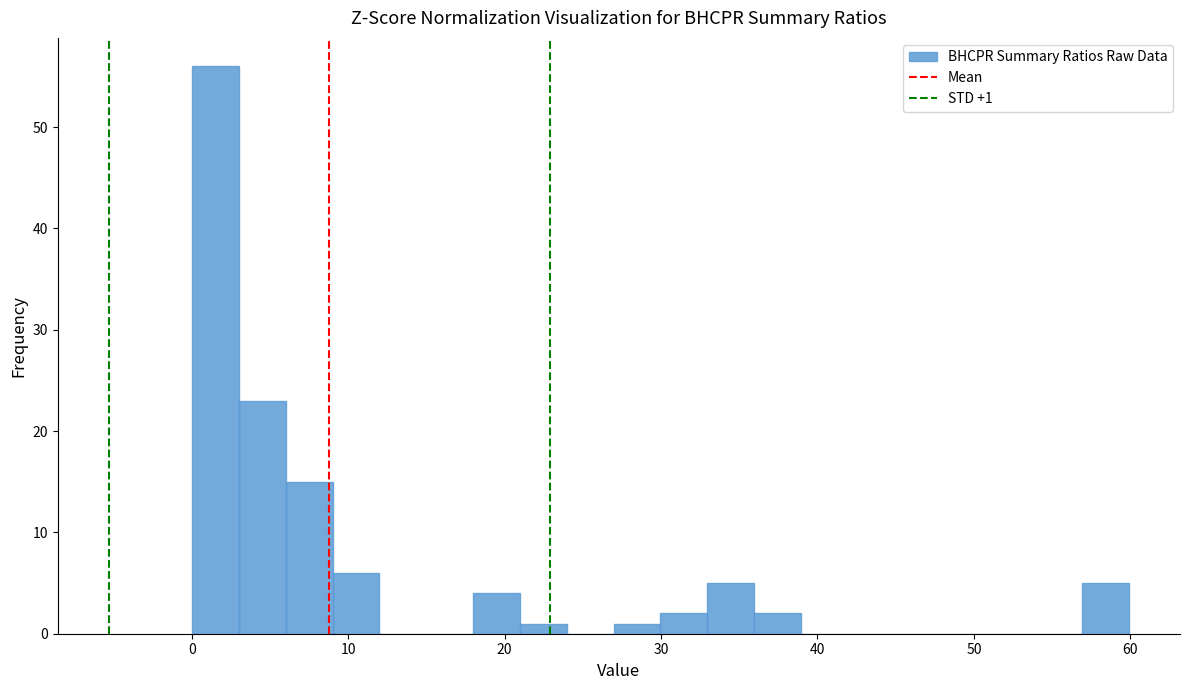

Read against the x-axis, roughly where is the centre of the tallest bar?

2